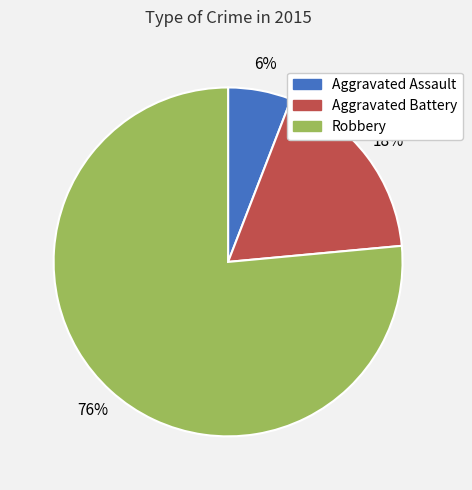

How many segments does this pie chart have?

3